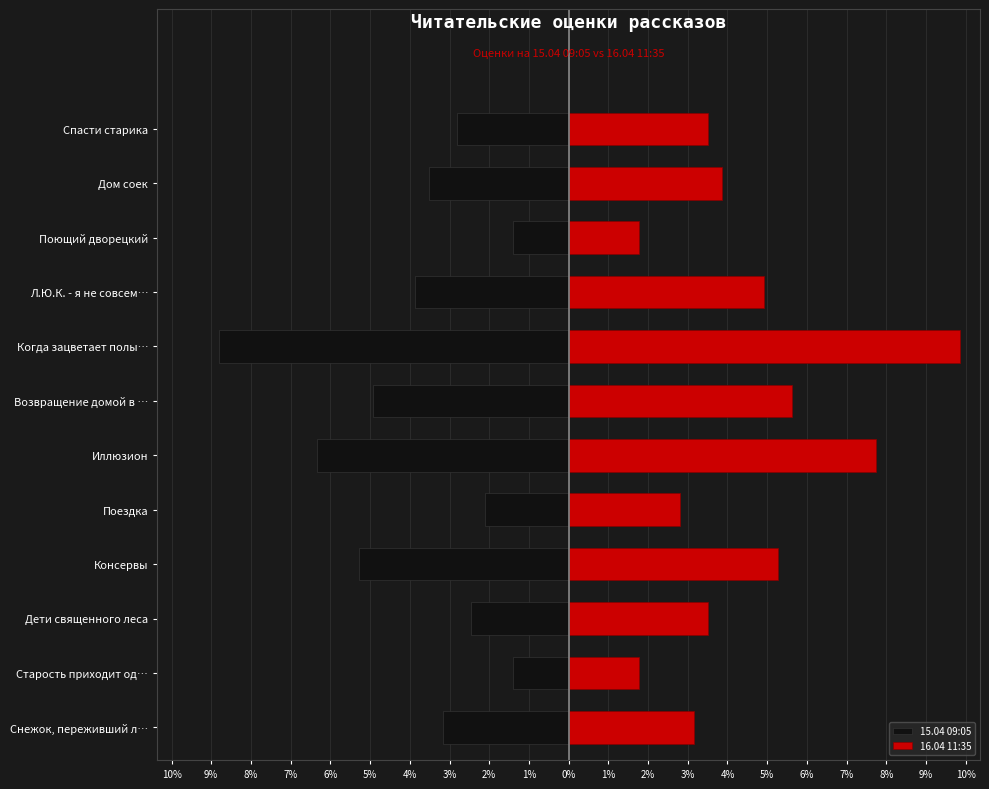

What is the highest value of the 16.04 11:35 series?

9.9